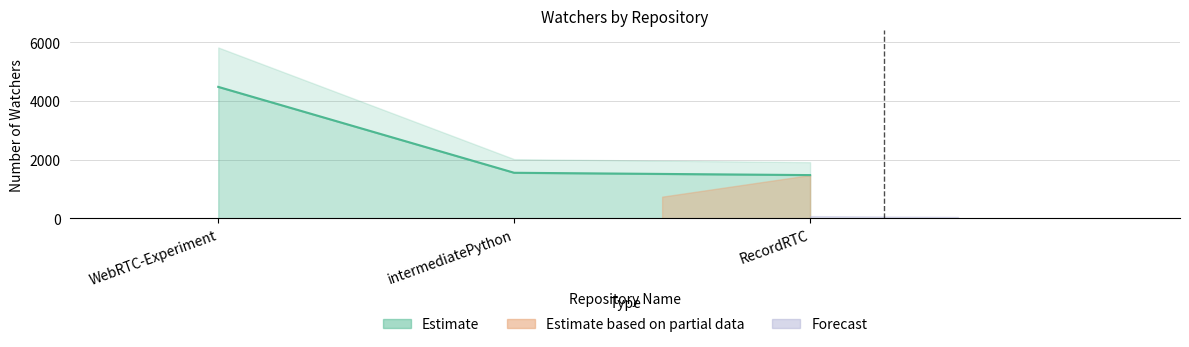

List the labels in order of value, smallest first.

RecordRTC, intermediatePython, WebRTC-Experiment